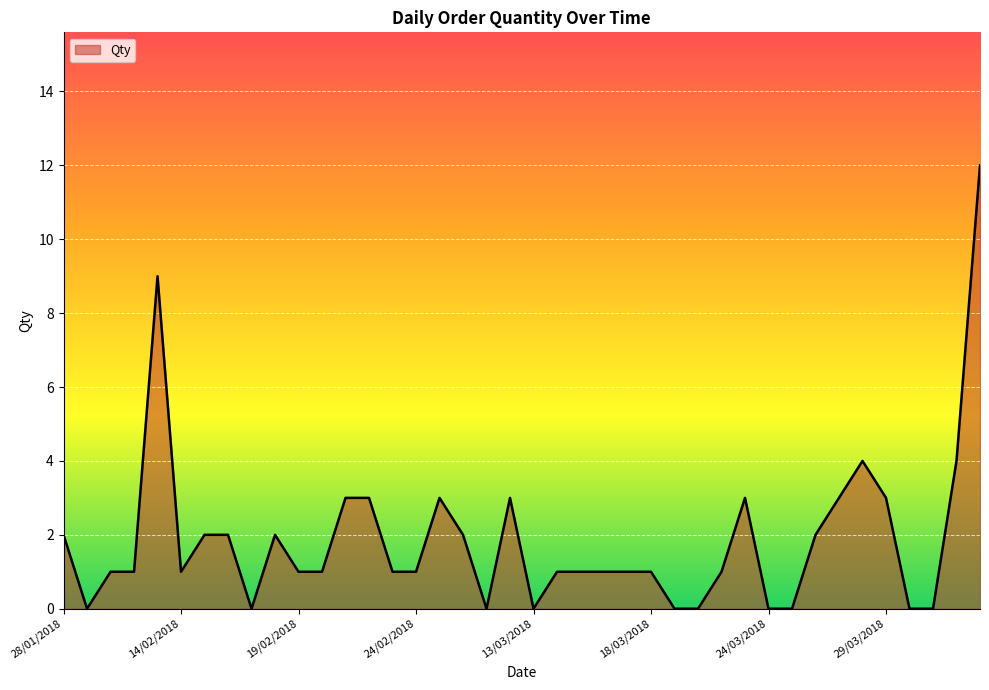

What is the difference between the maximum and minimum values?

12